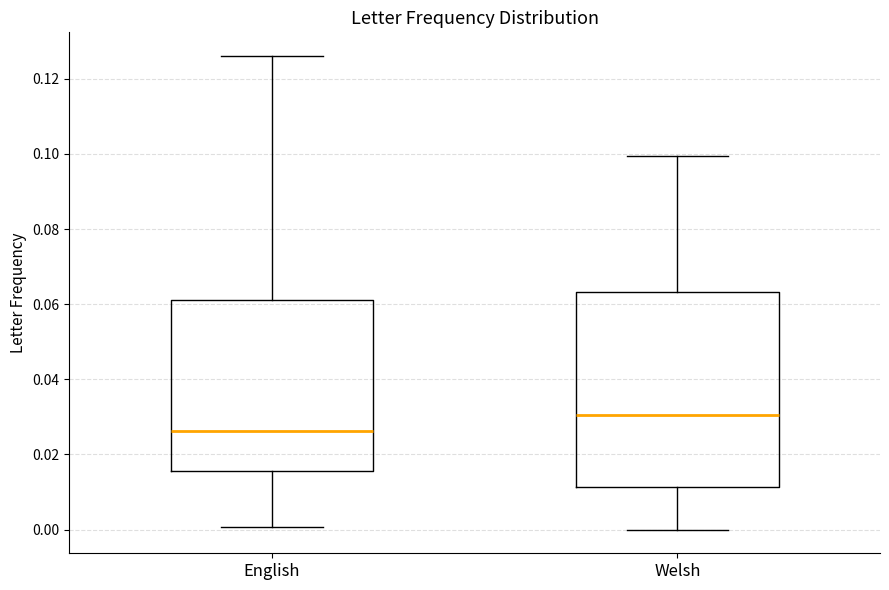

Which box has the lowest median line?

English